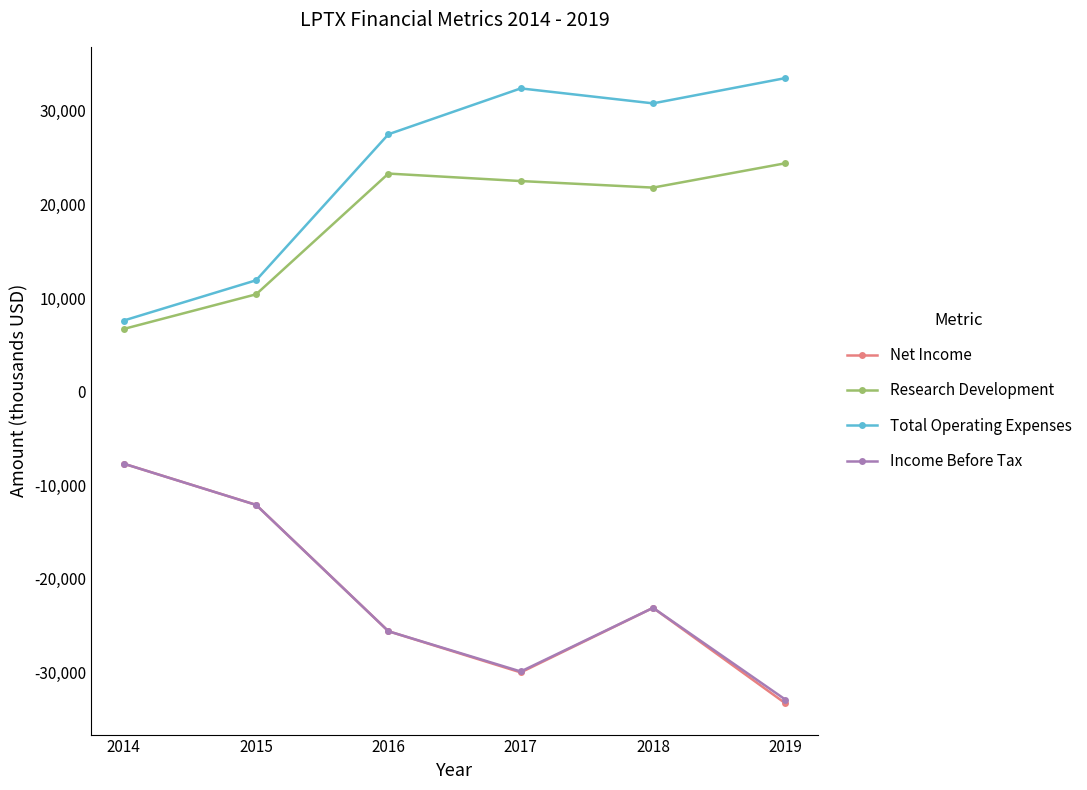

What is the approximate value of Income Before Tax at 2017, to the nearest 50?

-29900